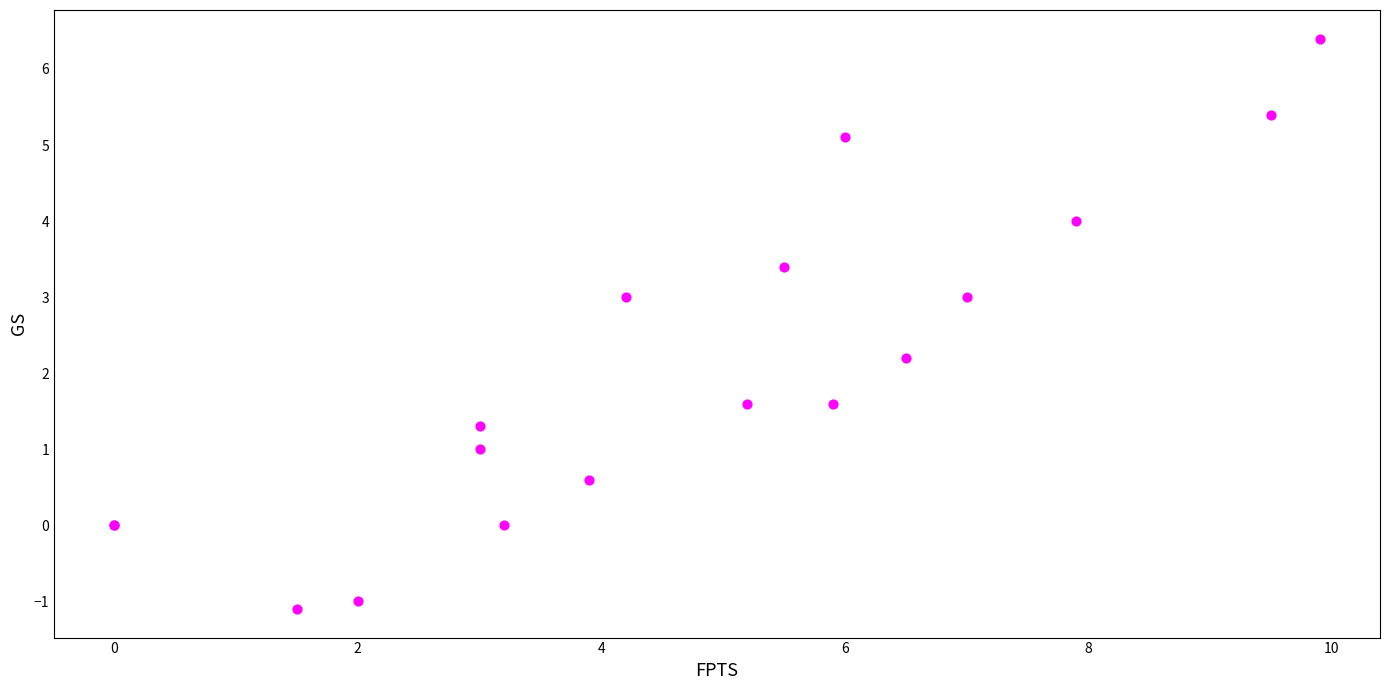

What Y value in the scatter plot is closest to 2?

2.2